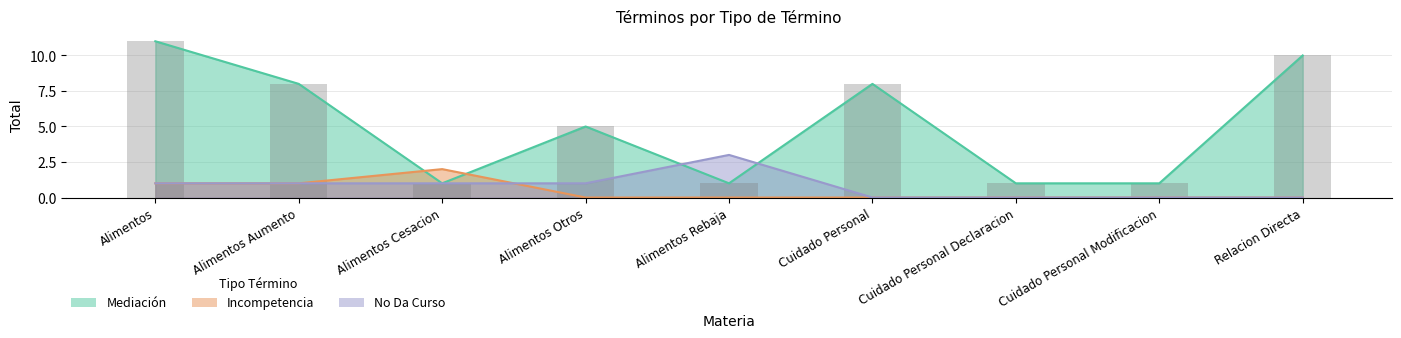

Is the value of No Da Curso at Alimentos greater than the value of Mediación at Alimentos?

No